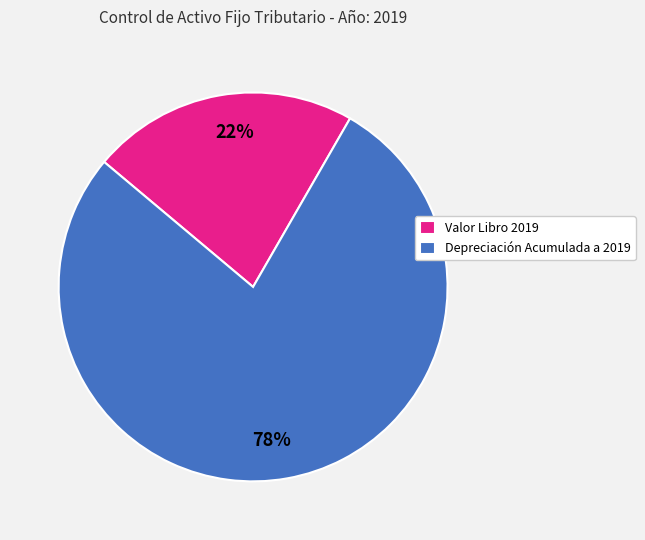

Do Valor Libro 2019 and Depreciación Acumulada a 2019 together represent more than half of the pie?

Yes